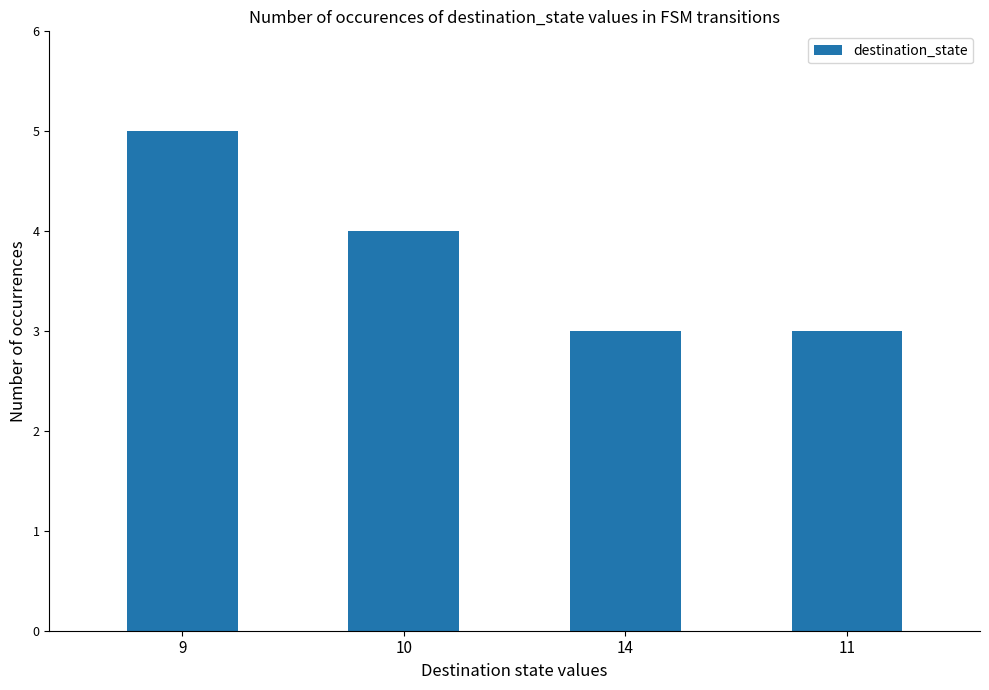

Reading left to right, transcribe all the data shown in this chart.

5	4	3	3